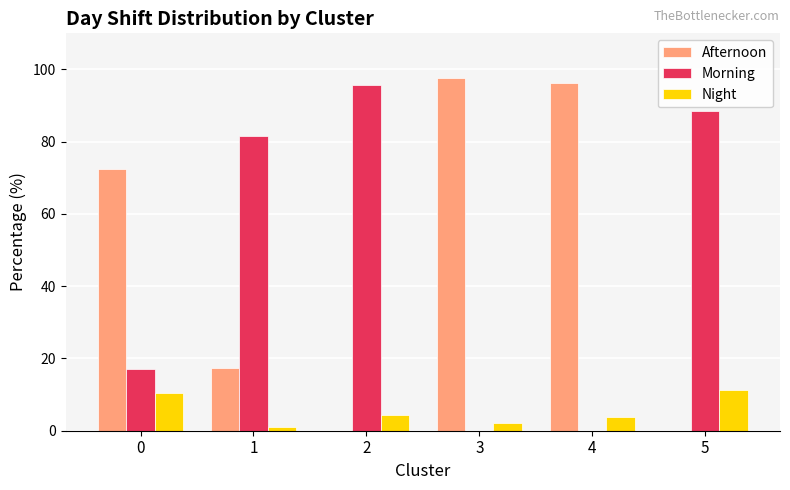

How many distinct data groups are displayed?

3